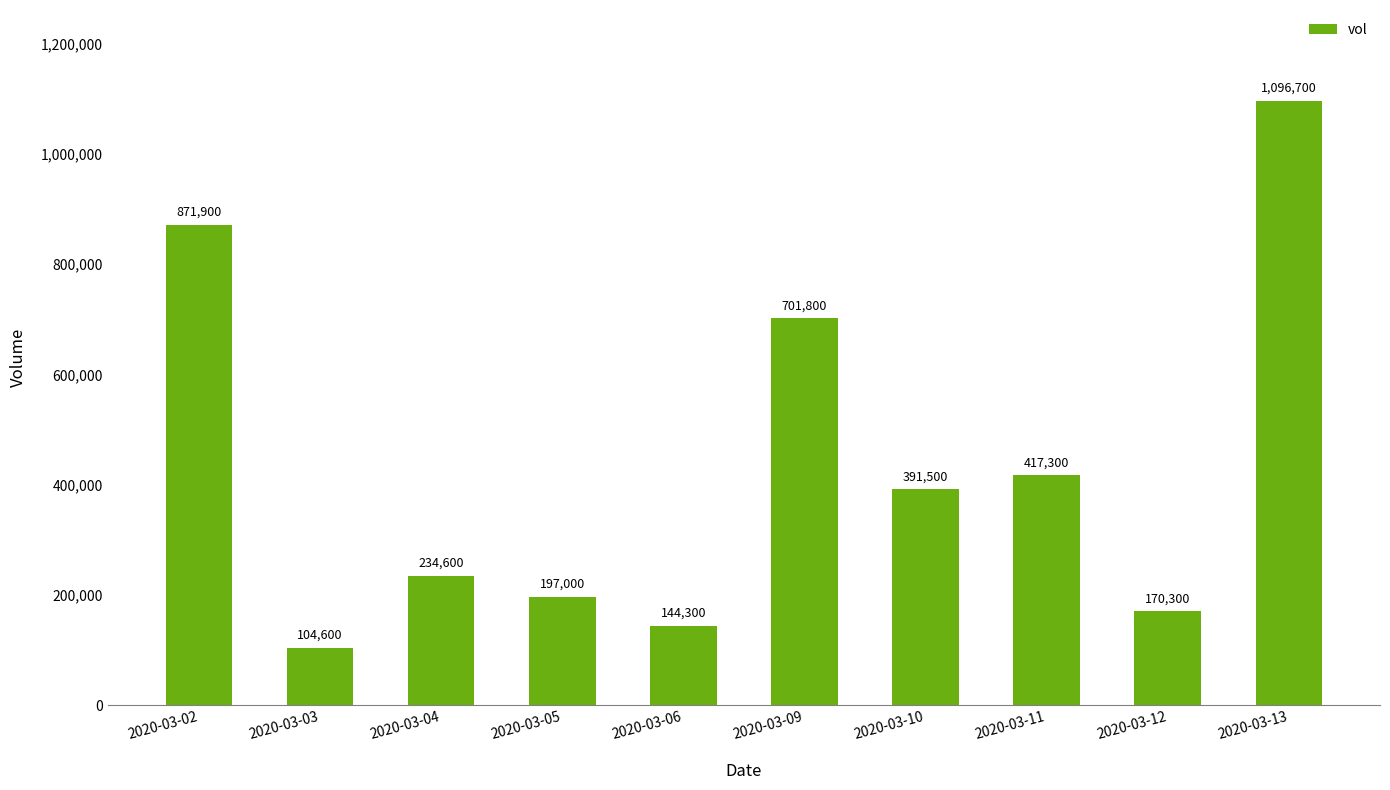

How many values are below 391500?

5